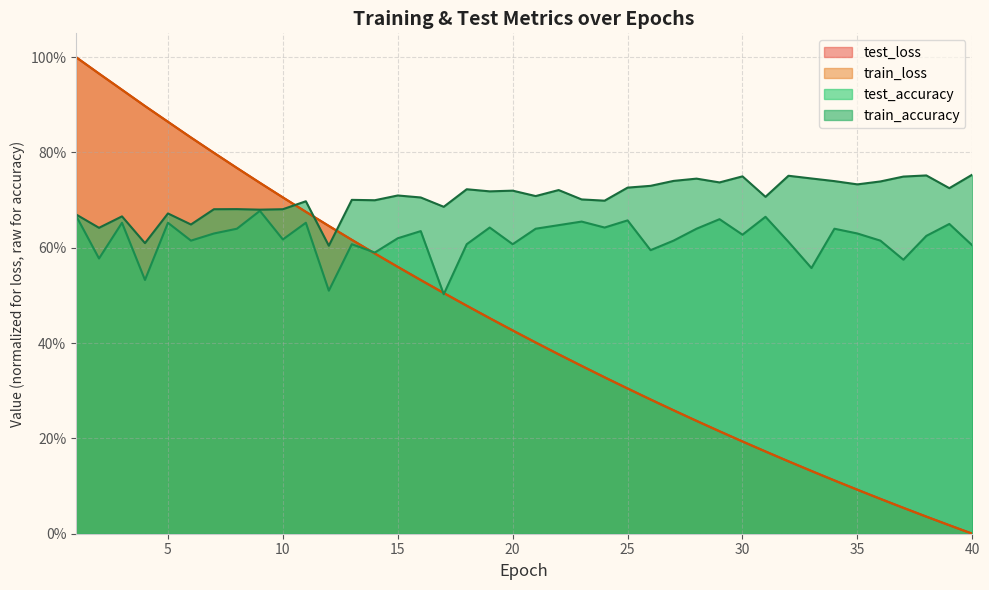

What are all the series names shown in the legend?

test_loss, train_loss, test_accuracy, train_accuracy